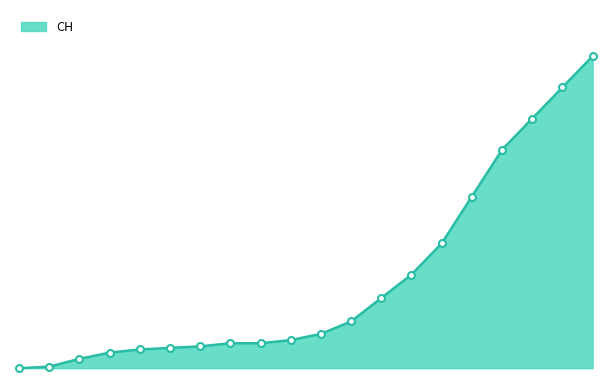

Does the chart have visible grid lines?

No